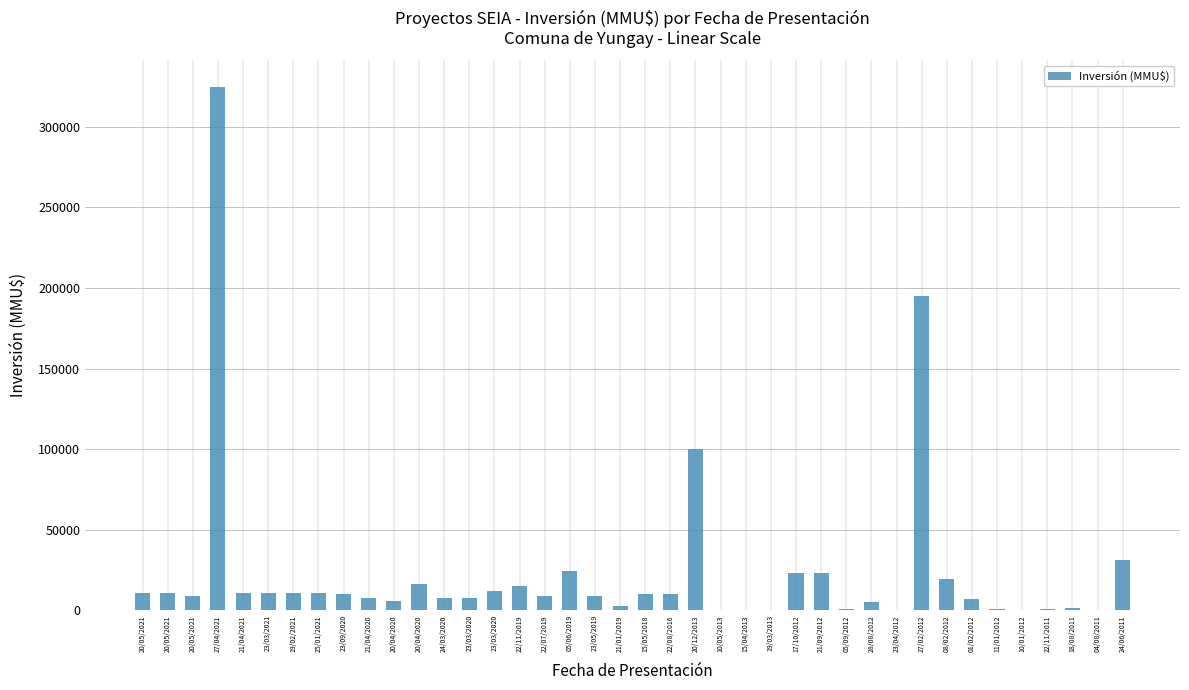

Approximately how many times larger is the value at 21/04/2020 compared to 22/11/2011?

7.4